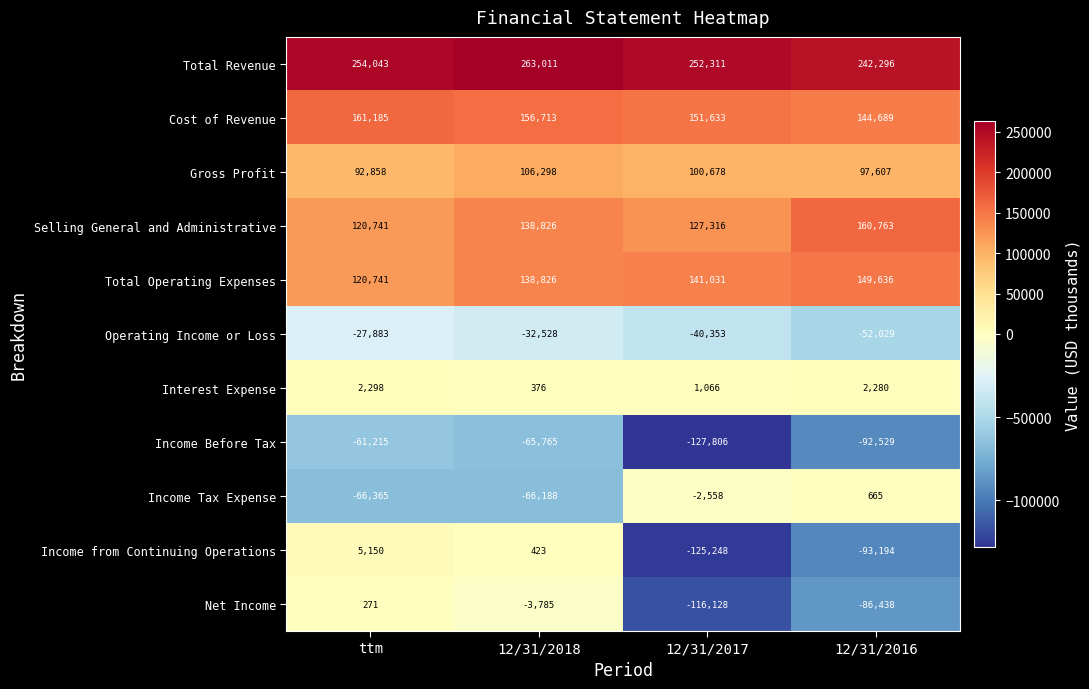

What is the minimum value shown in the chart?

-127806